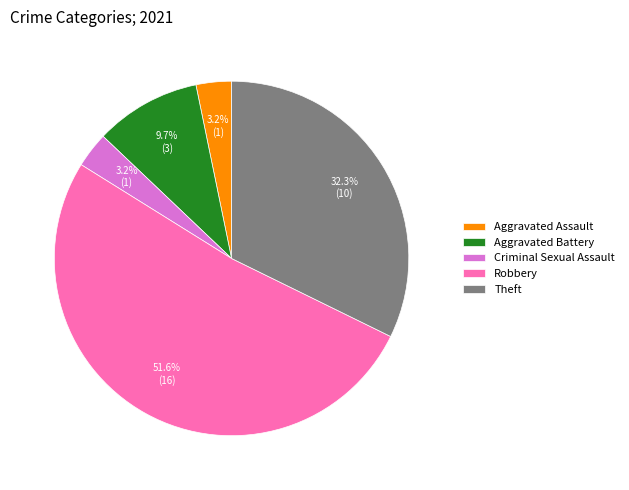

Which category has the biggest portion of the pie?

Robbery